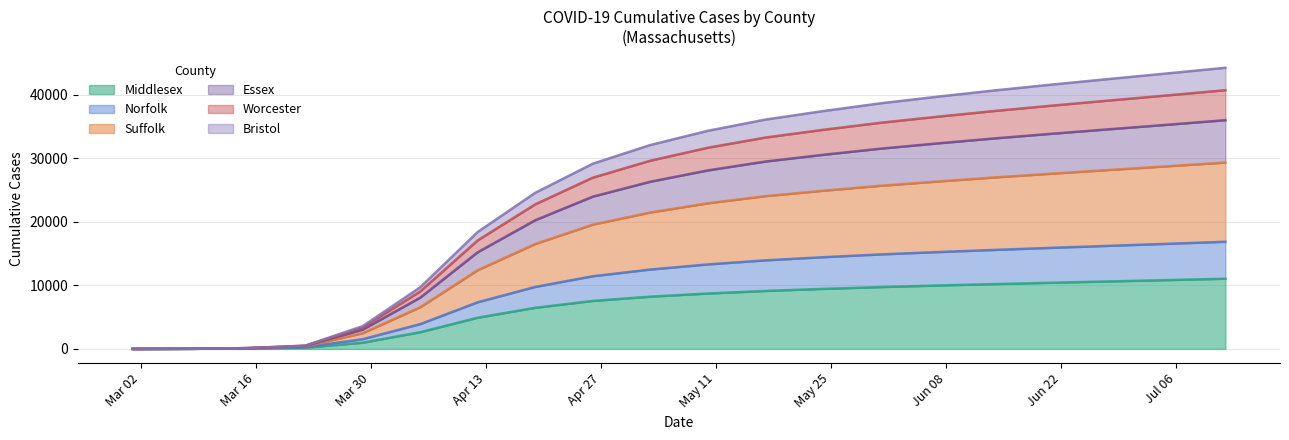

The value of Essex at 3/15/20 is 127. True or false?

True